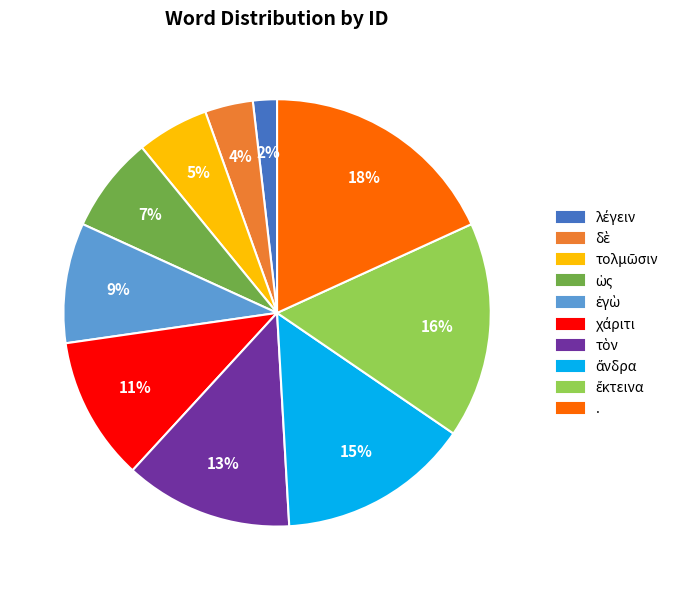

What percentage is the . slice, to the nearest percent?

18%